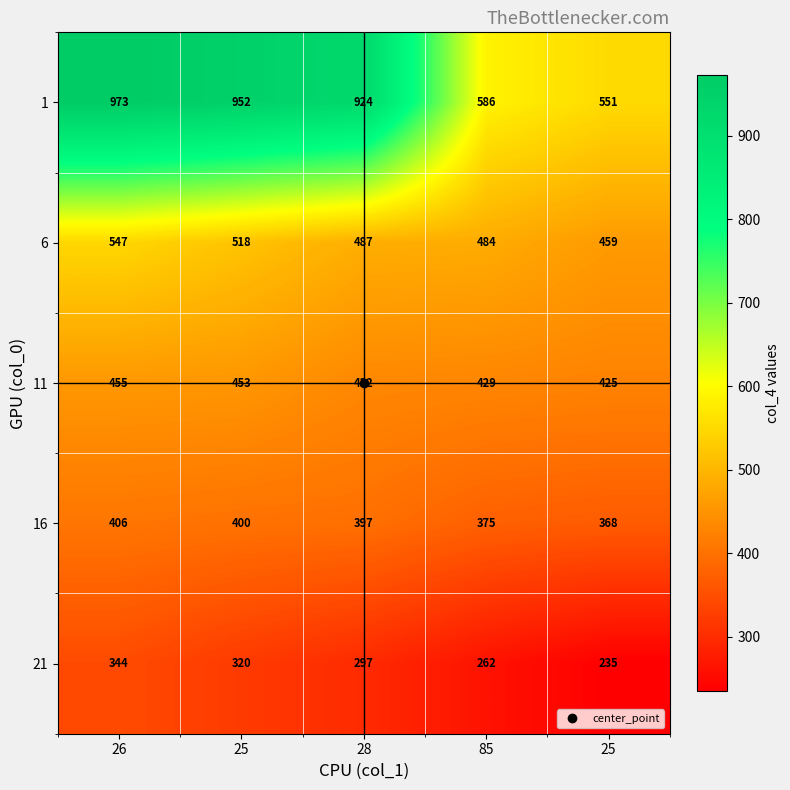

List the series in order of their peak value, highest first.

1, 6, 11, 16, 21